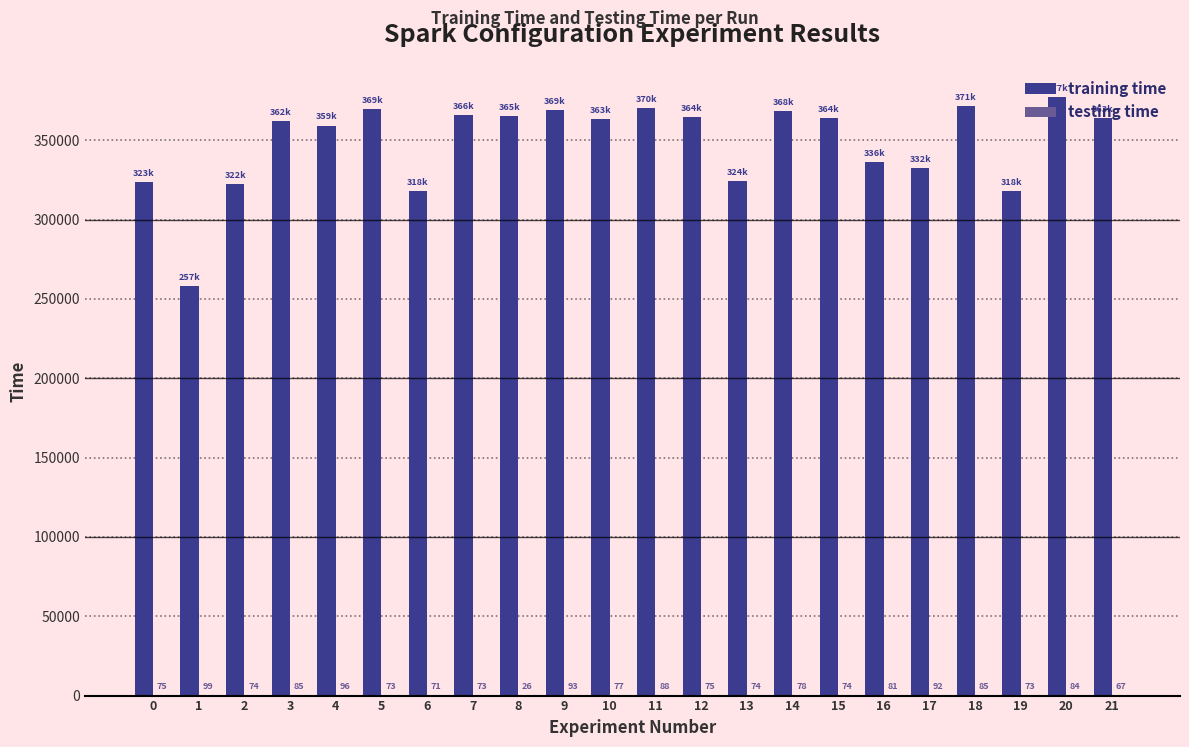

Where does the training time series first go above 363809?

5